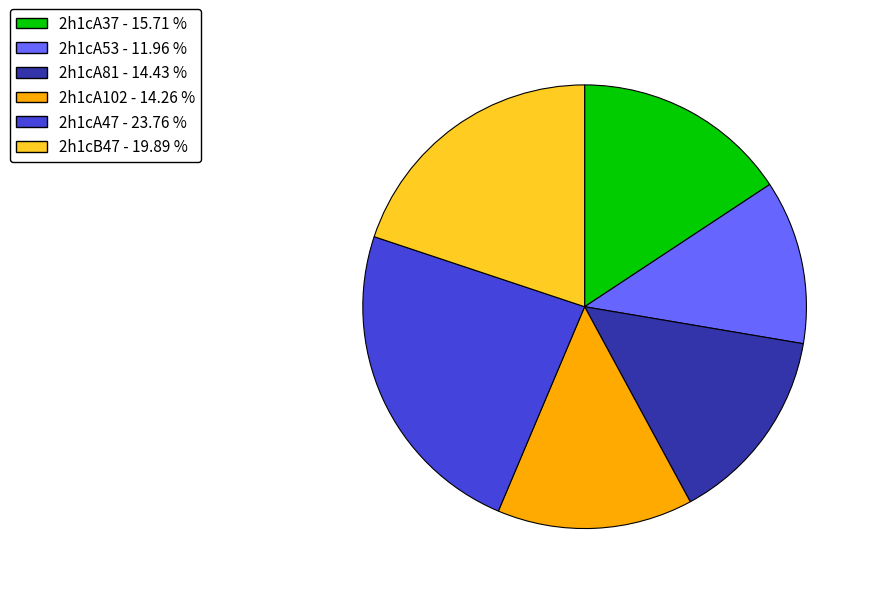

Is the sum of 2h1cA53 and 2h1cB47 greater than half?

No